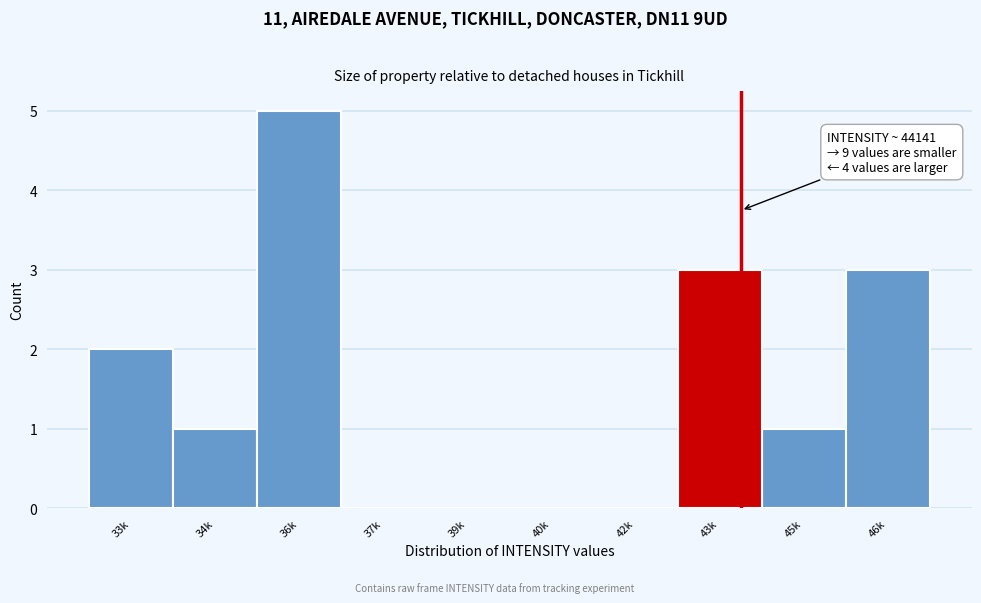

Reading left to right, extract all data points from this chart.

33k=2	34k=1	36k=5	37k=0	39k=0	40k=0	42k=0	43k=3	45k=1	46k=3